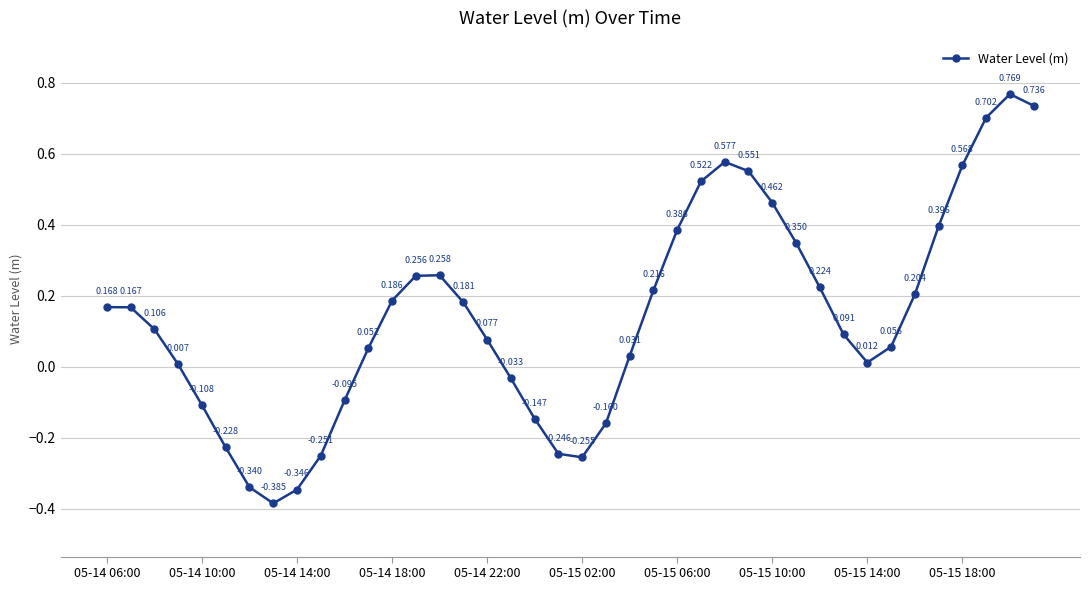

True or false: the data has more than 1 interior local peaks.

True